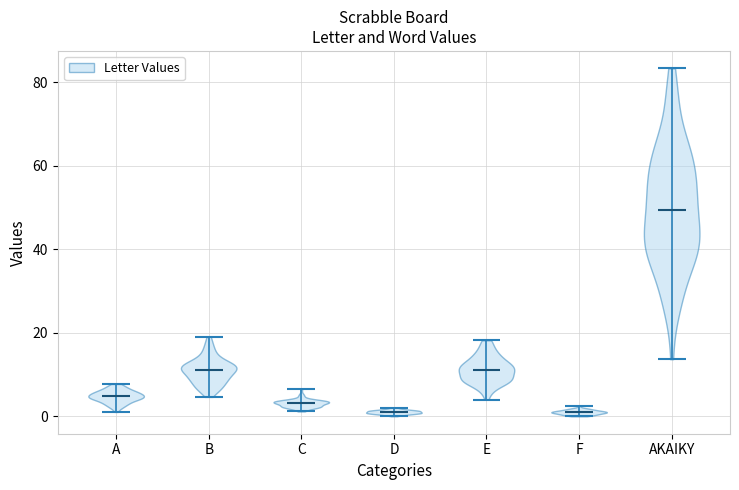

Reading left to right, read every violin against the y-axis: where its median line is, and the lowest and highest points it reaches. The values are not printed on the chart, so give them approximately, as read against the axis.

A: median line 4, lowest point 2, highest point 8
B: median line 12, lowest point 4, highest point 20
C: median line 4, lowest point 2, highest point 6
D: median line 2, lowest point 0, highest point 2
E: median line 12, lowest point 4, highest point 18
F: median line 0, lowest point 0, highest point 2
AKAIKY: median line 50, lowest point 14, highest point 84